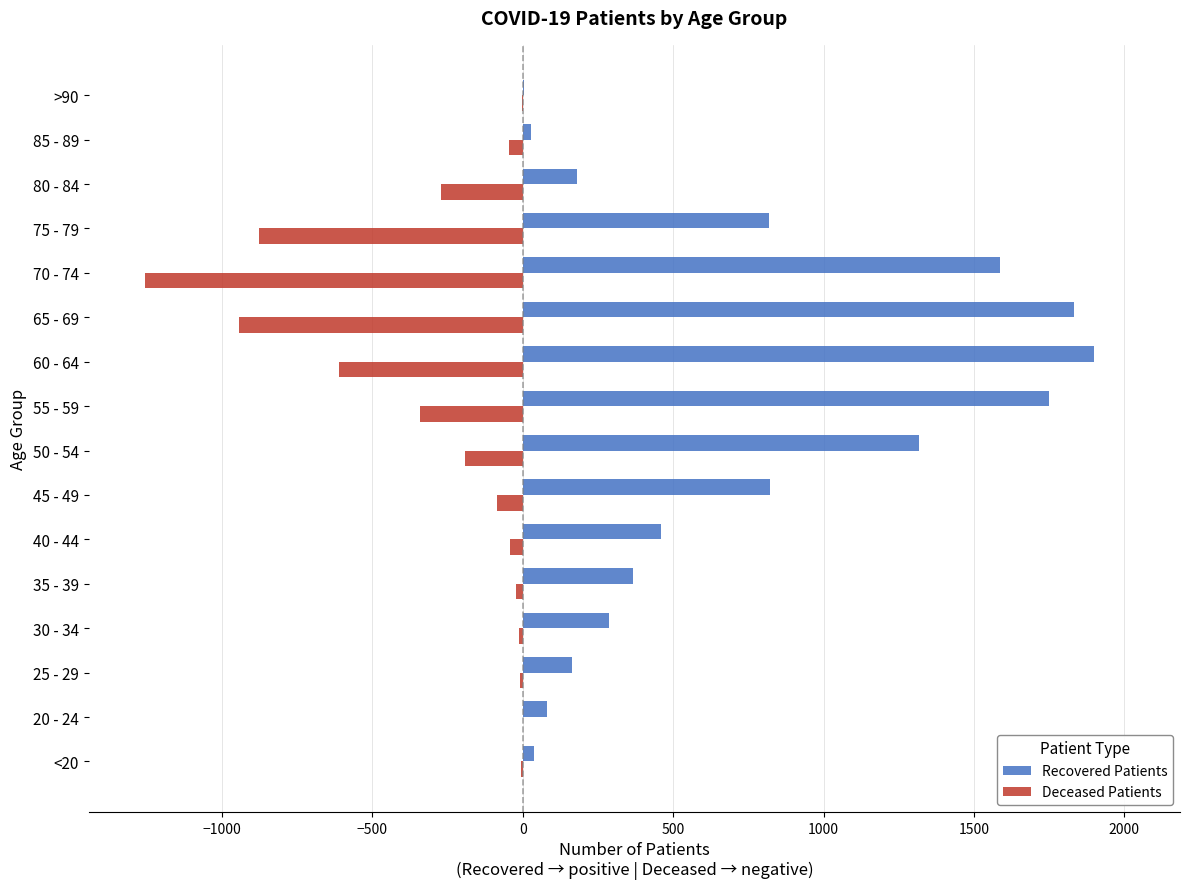

Is it true that Deceased Patients equals -3 at >90?

True